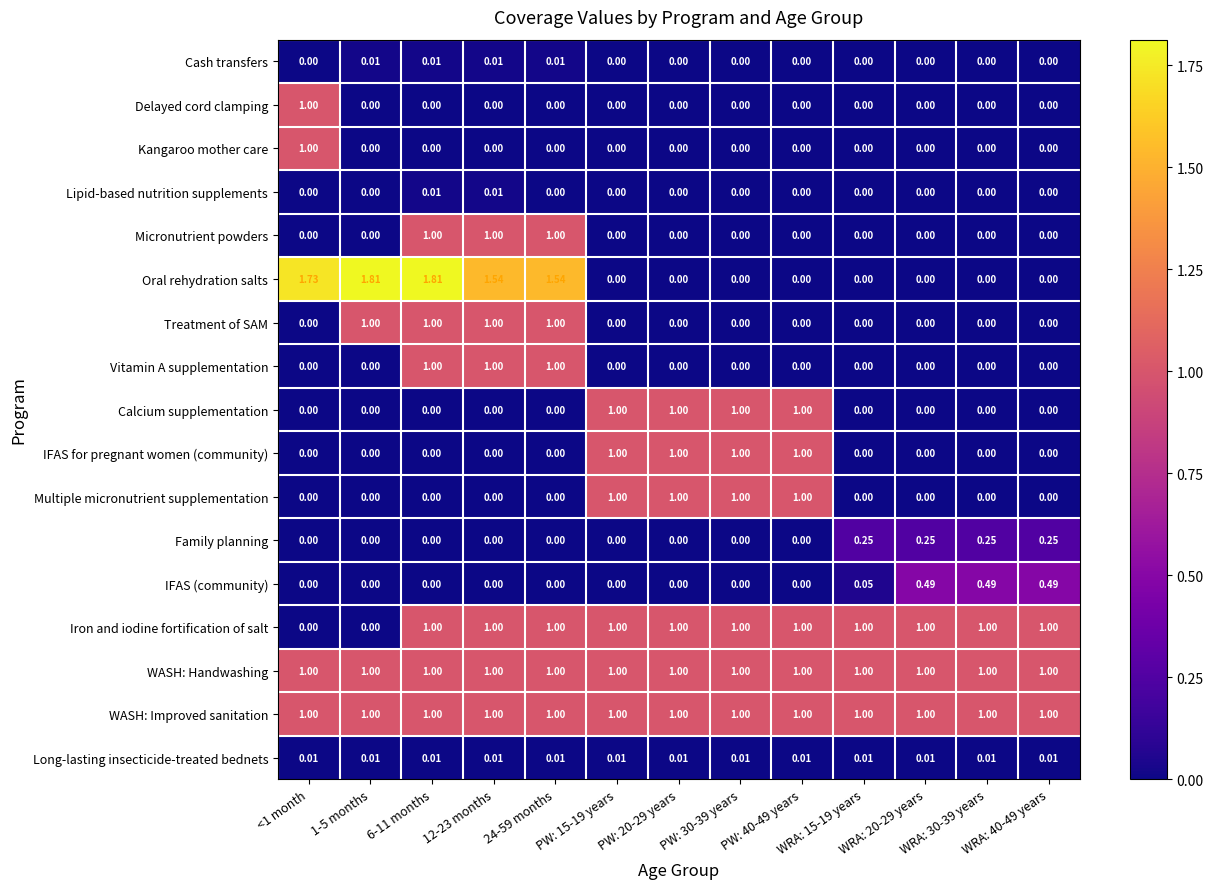

Which series has the largest range (max minus min)?

Oral rehydration salts